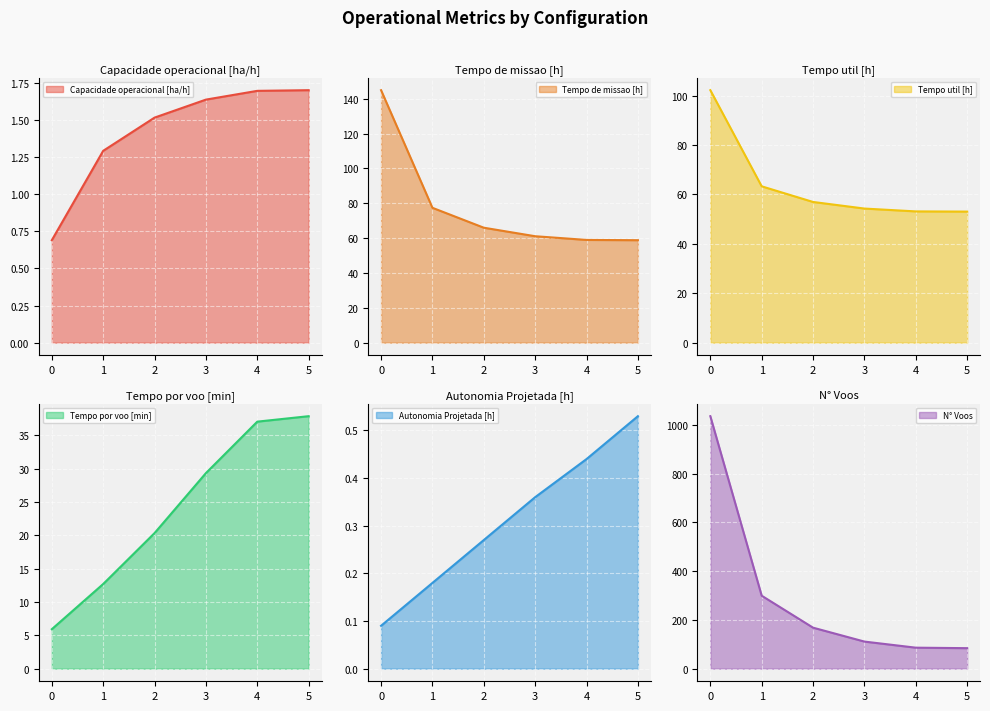

What is the value of the Tempo por voo [min] point at the 3rd from the left?

20.3